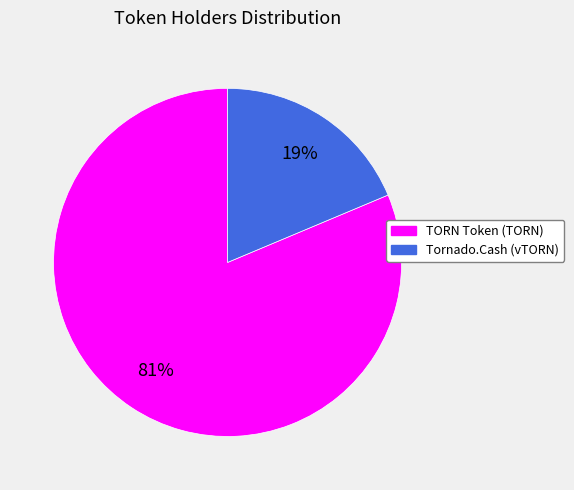

To the nearest percent, what portion does Tornado.Cash (vTORN) represent?

19%